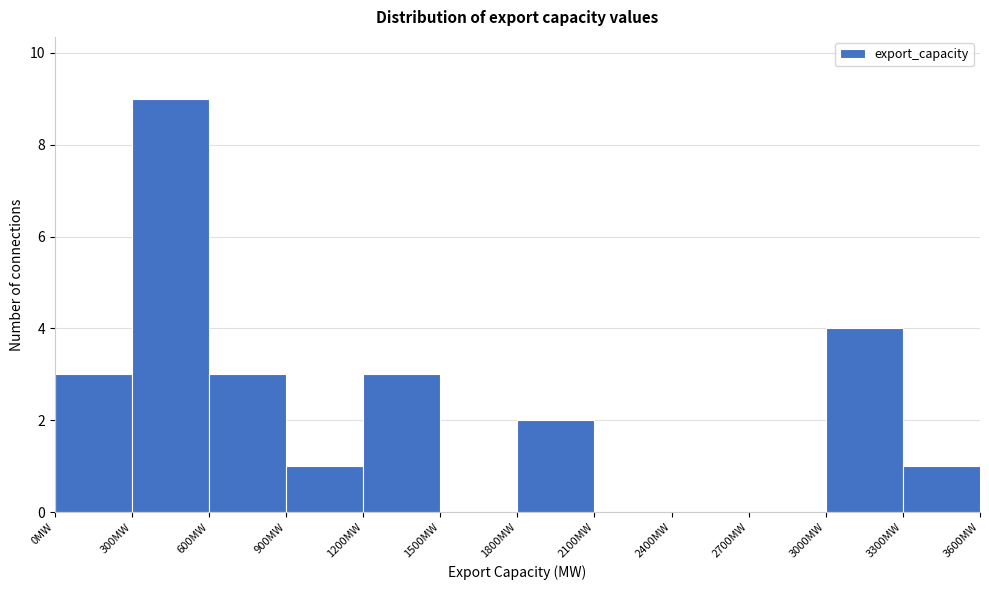

Which range on the x-axis has the tallest bar?

300 to 600